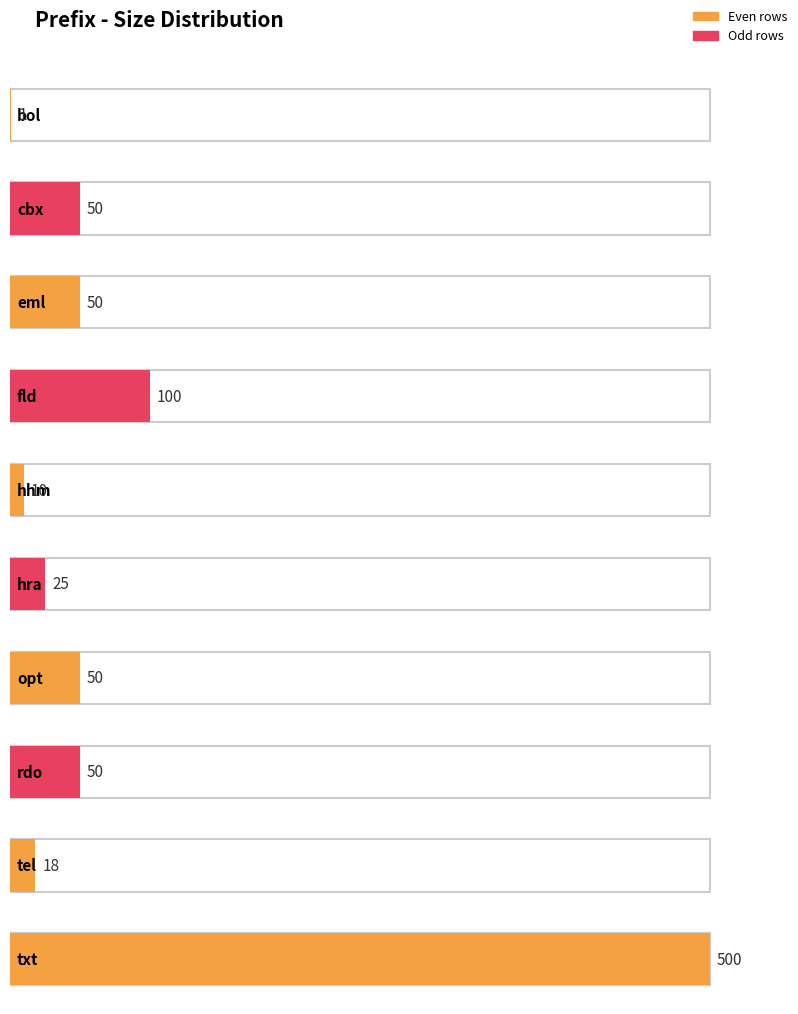

How many bars are there in total?

10